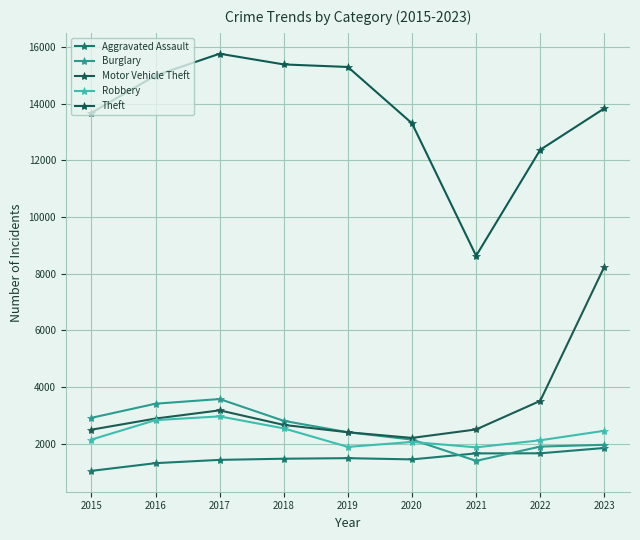

True or false: Theft and Burglary cross at least once.

False